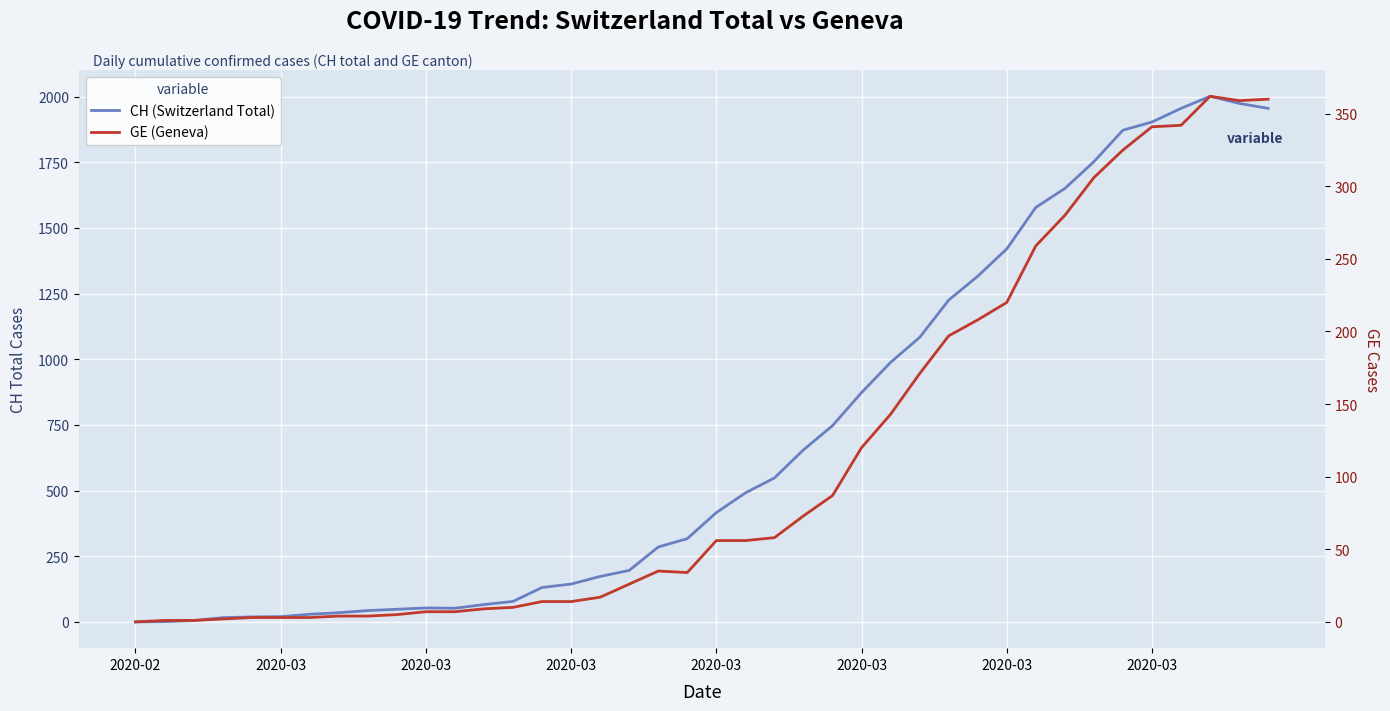

How many categories are shown in the chart?

40